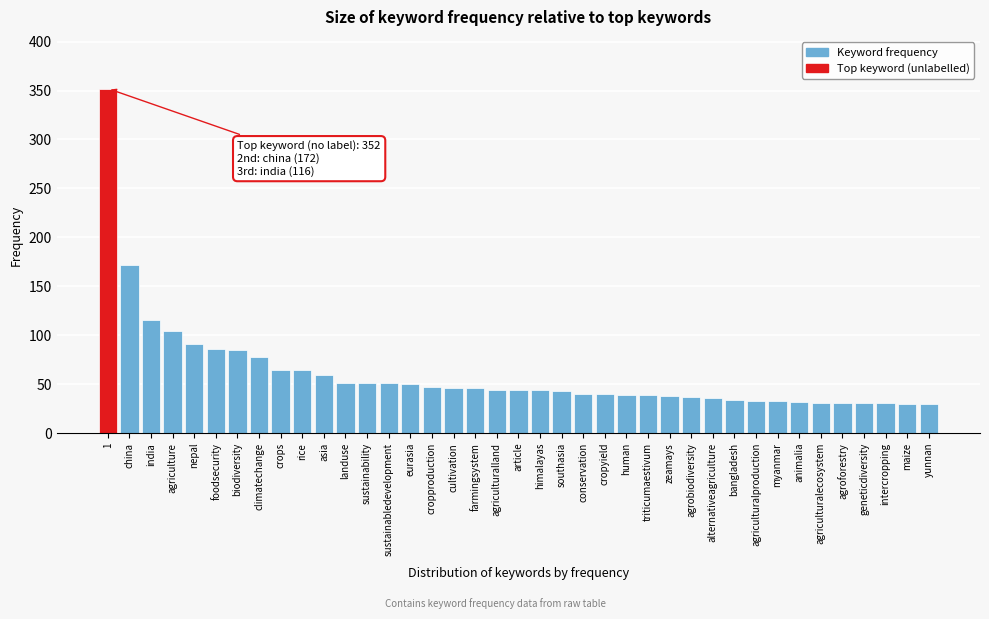

What is the minimum value shown in the chart?

30